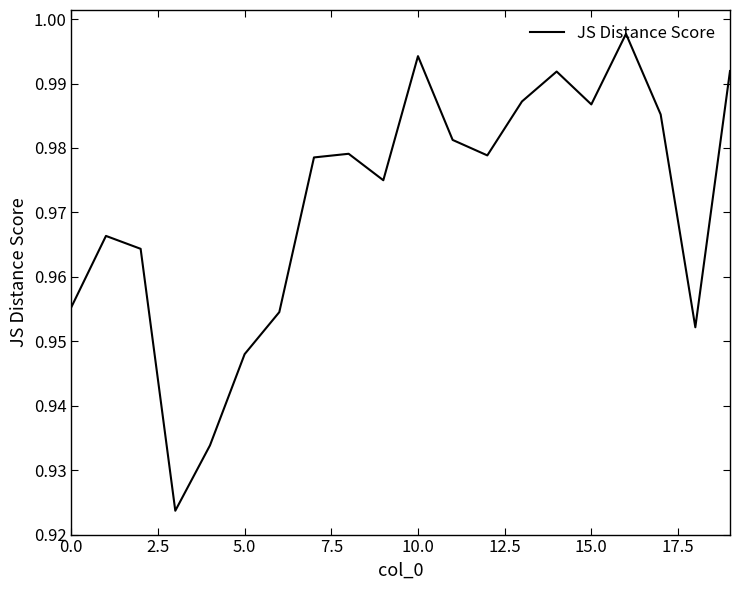

What is the label of the 18th point from the left?

17